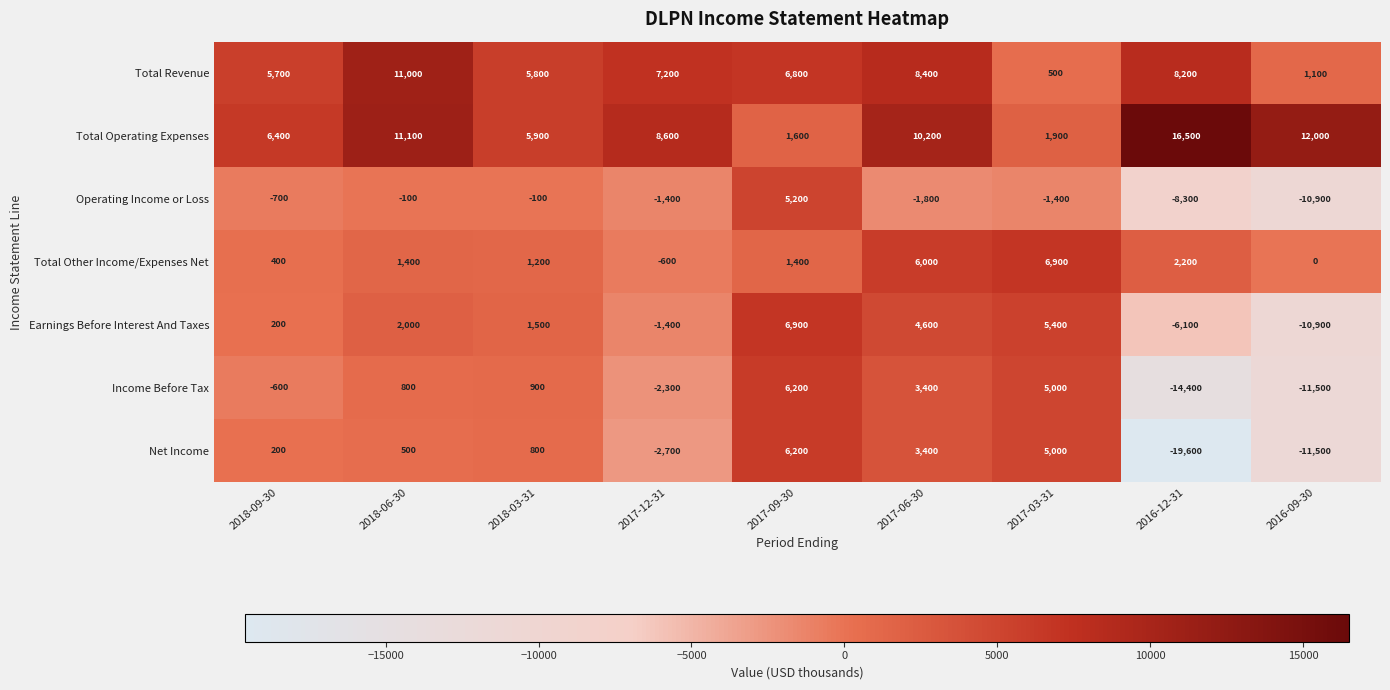

Is it true that Income Before Tax equals -14400 at 2016-12-31?

True